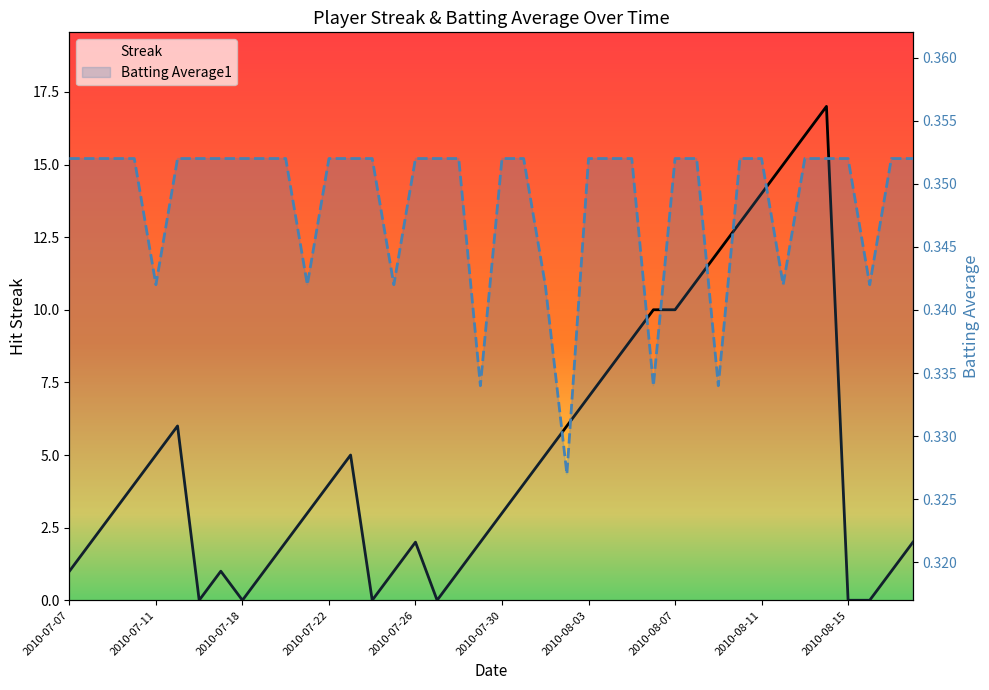

True or false: Batting Average1 has more than 0 points higher than both neighbors.

False